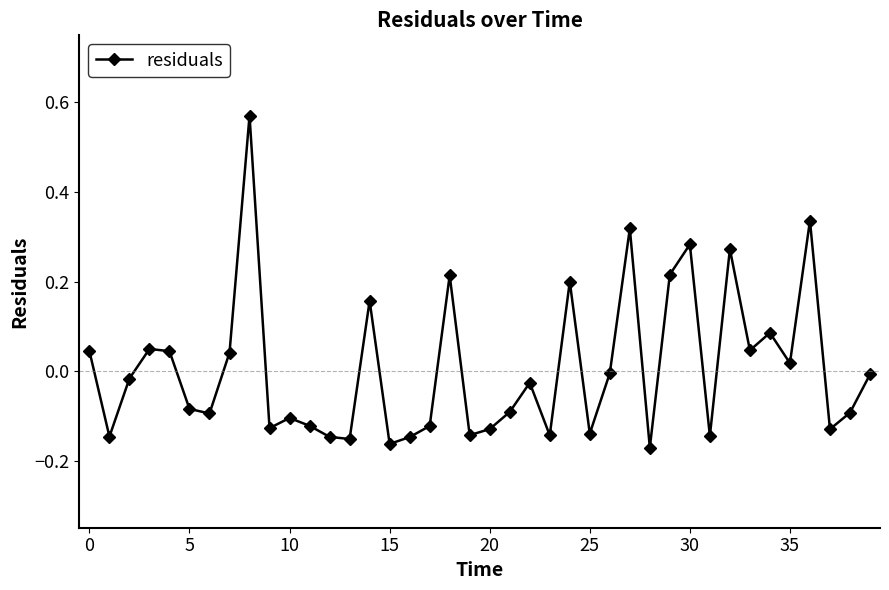

How many interior local peaks (higher than both neighbors) does the data have?

12